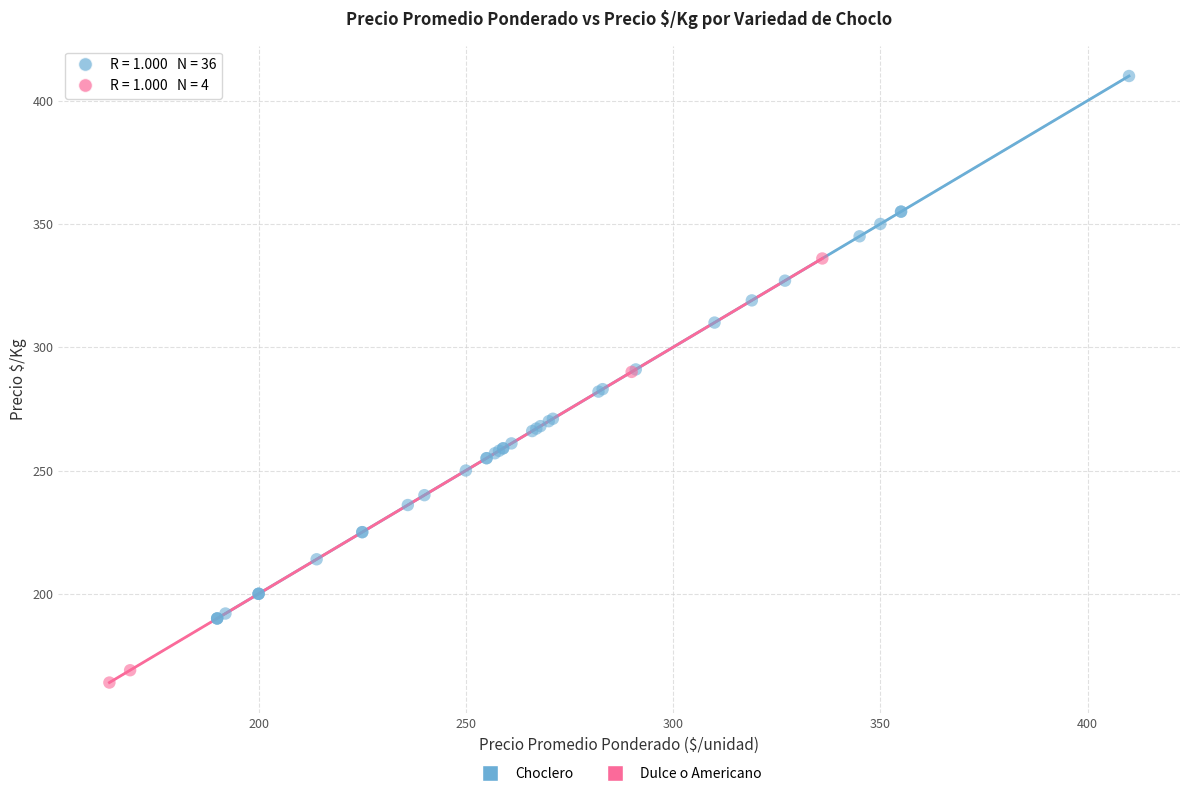

Which series has the widest spread of Y values?

Choclero